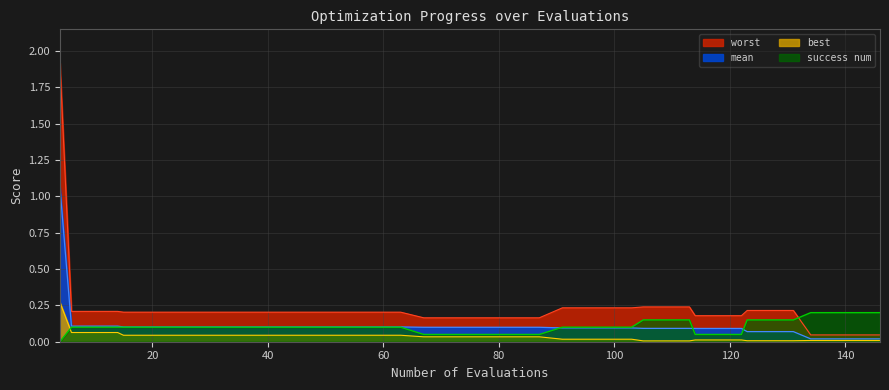

Reading right to left, list all the values displayed in this chart.

mean: 0.0	0.0	0.0	0.0	0.1	0.1	0.1	0.1	0.1	0.1	0.1	0.1	0.1	0.1	0.1	0.1	0.1	0.1	0.1	0.1	0.1	0.1	0.1	0.1	0.1	0.1	0.1	0.1	0.1	0.1	0.1	0.1	0.1	0.1	0.1	0.1	0.1	0.1	0.1	1.1
best: 0.0	0.0	0.0	0.0	0.0	0.0	0.0	0.0	0.0	0.0	0.0	0.0	0.0	0.0	0.0	0.0	0.0	0.0	0.0	0.0	0.0	0.0	0.0	0.0	0.0	0.0	0.0	0.0	0.0	0.0	0.0	0.0	0.0	0.0	0.0	0.0	0.1	0.1	0.1	0.3
worst: 0.0	0.0	0.0	0.0	0.2	0.2	0.2	0.2	0.2	0.2	0.2	0.2	0.2	0.2	0.2	0.2	0.2	0.2	0.2	0.2	0.2	0.2	0.2	0.2	0.2	0.2	0.2	0.2	0.2	0.2	0.2	0.2	0.2	0.2	0.2	0.2	0.2	0.2	0.2	1.9
success num: 0.2	0.2	0.2	0.2	0.2	0.2	0.2	0.1	0.1	0.1	0.2	0.2	0.2	0.1	0.1	0.1	0.1	0.1	0.1	0.1	0.1	0.1	0.1	0.1	0.1	0.1	0.1	0.1	0.1	0.1	0.1	0.1	0.1	0.1	0.1	0.1	0.1	0.1	0.1	0.0